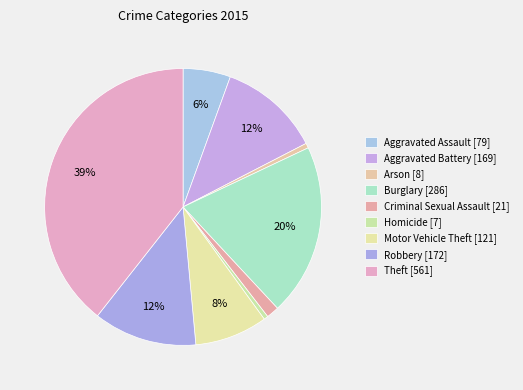

How many segments does this pie chart have?

9